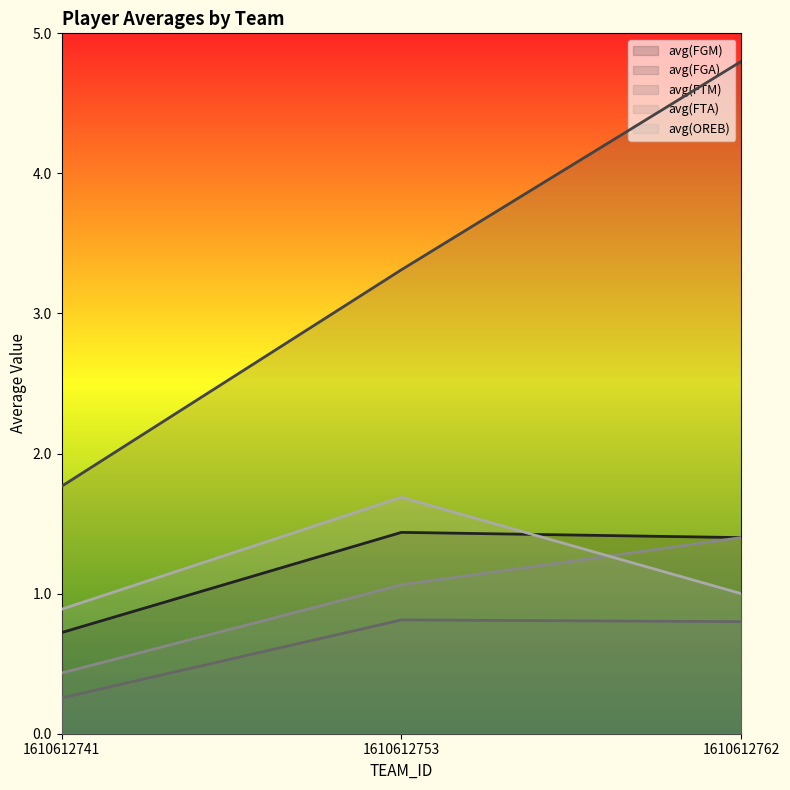

List the labels in order of avg(FTM) value, largest first.

1610612753, 1610612762, 1610612741